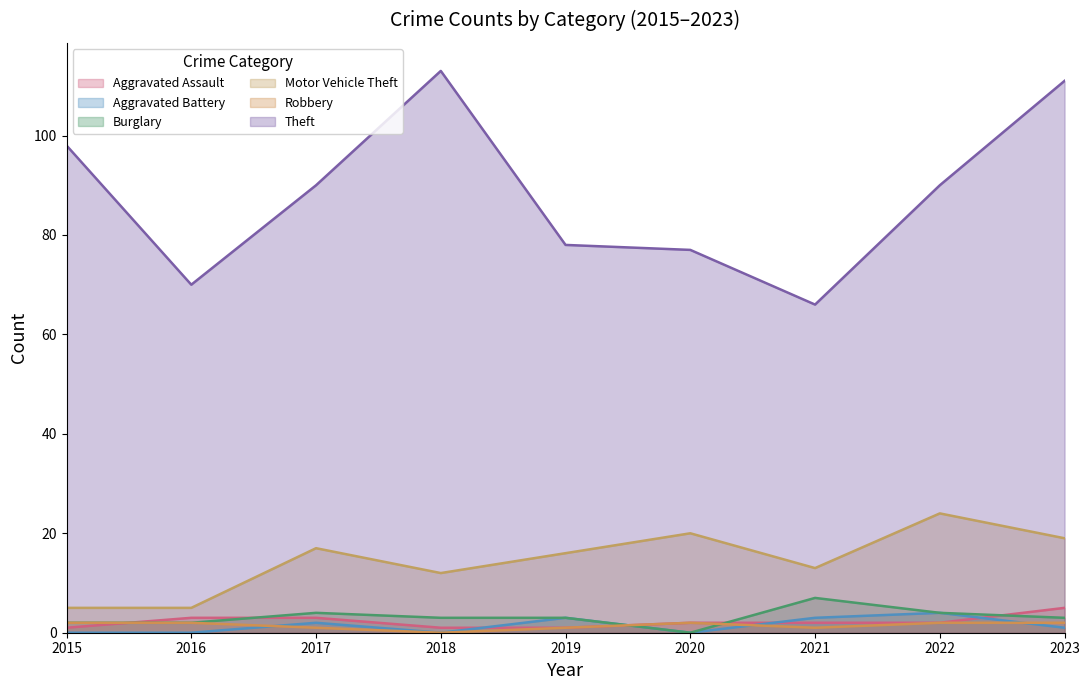

At how many categories does at least one series exceed 54?

9